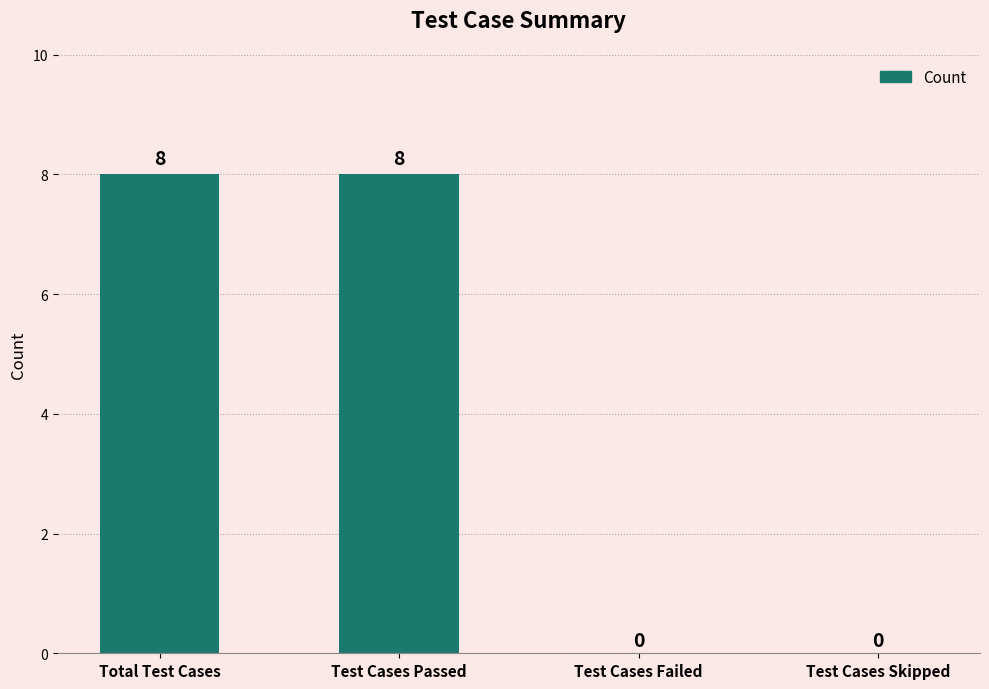

The chart shows a value of 5 at Test Cases Passed. True or false?

False